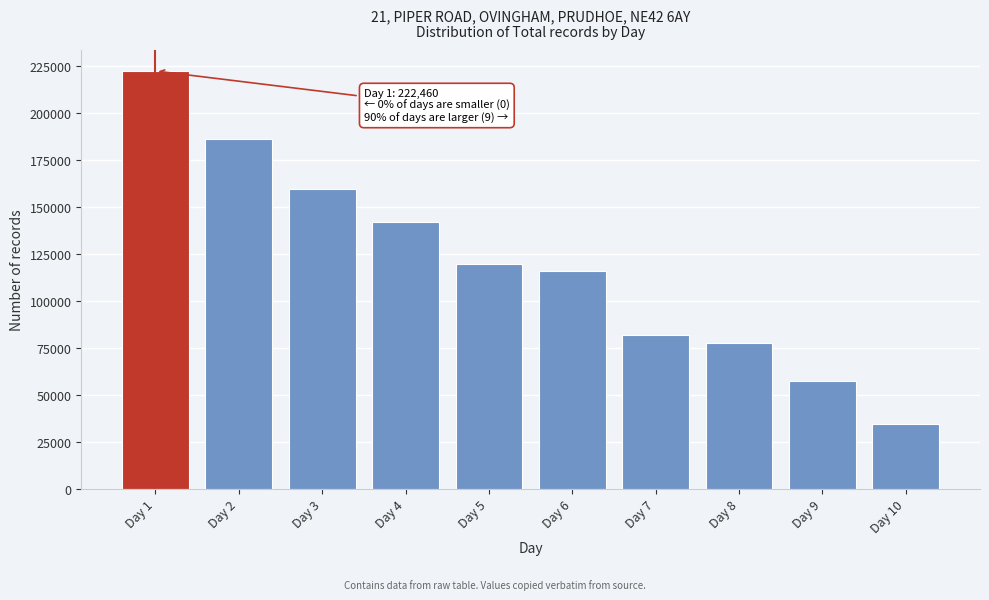

Reading left to right, list all the values displayed in this chart.

Day 1=222460	Day 2=186050	Day 3=159780	Day 4=141965	Day 5=119756	Day 6=116150	Day 7=82132	Day 8=77811	Day 9=57268	Day 10=34545